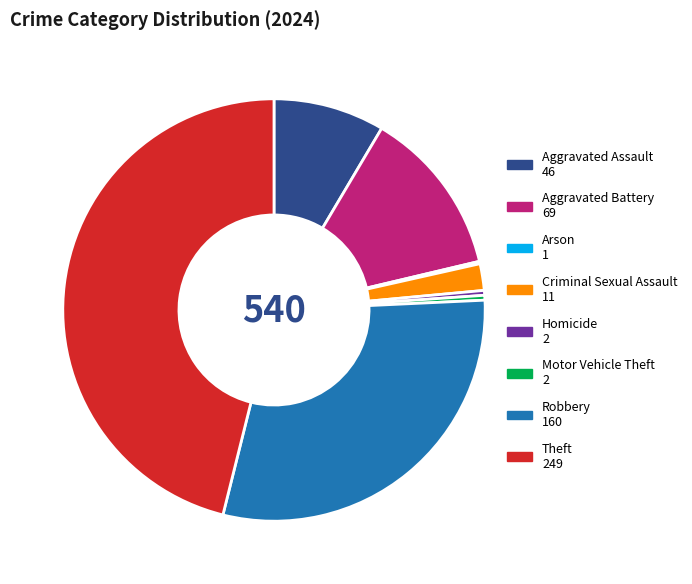

Is there any slice that represents more than half of the pie?

No